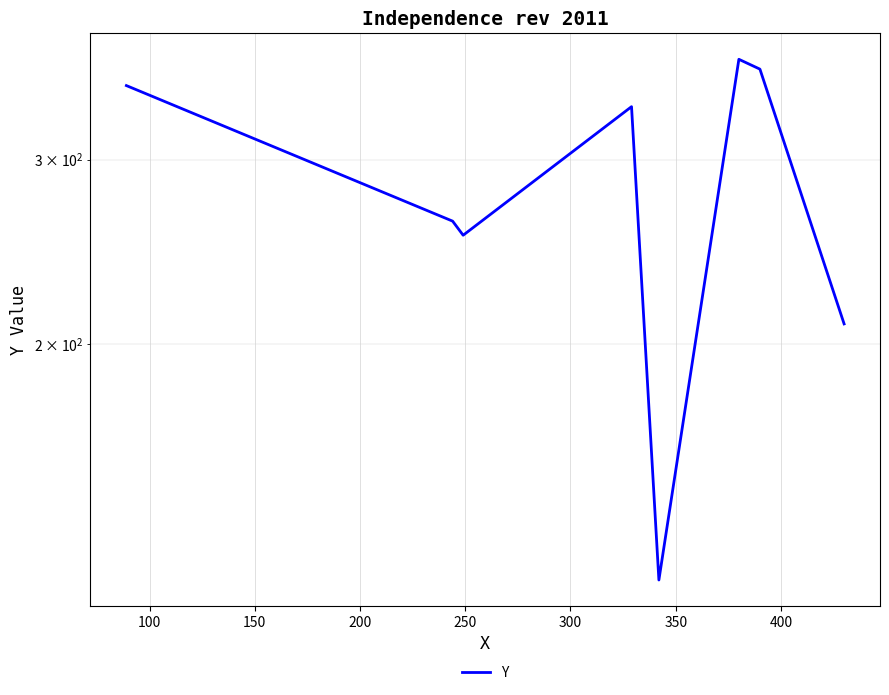

How many points are higher than both their immediate neighbors (excluding endpoints)?

2